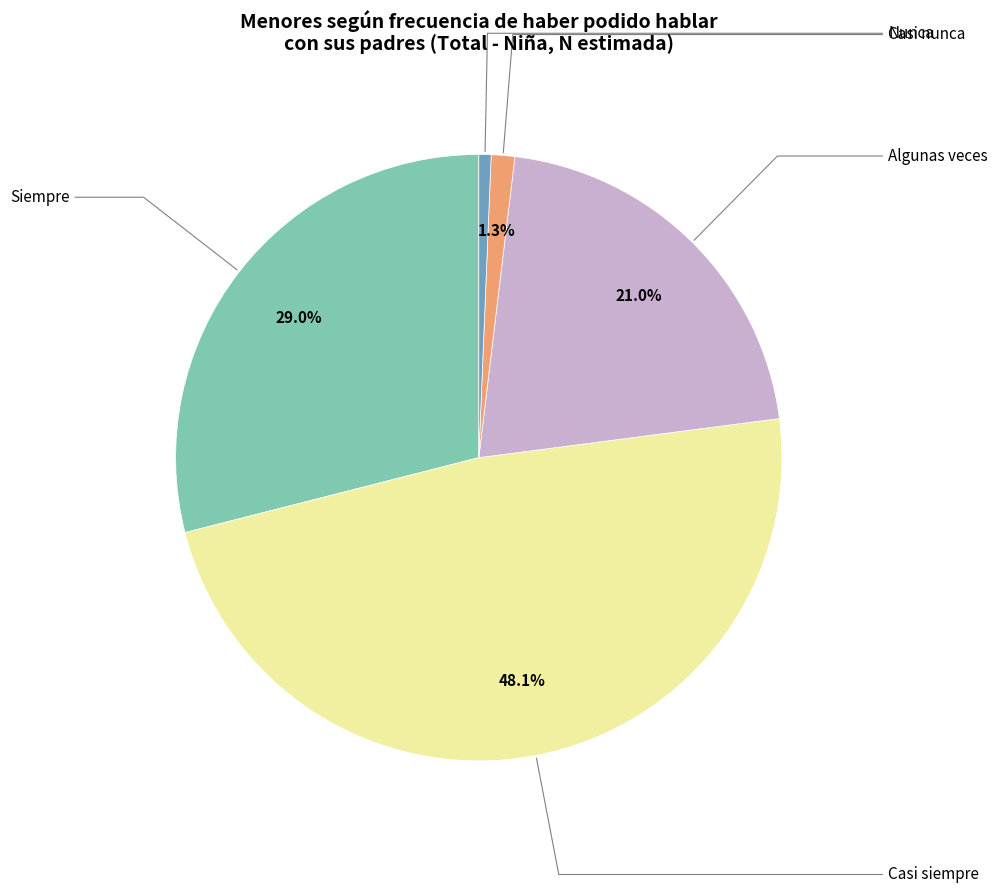

To the nearest percent, what is the difference between the largest and smallest slice percentages?

47%